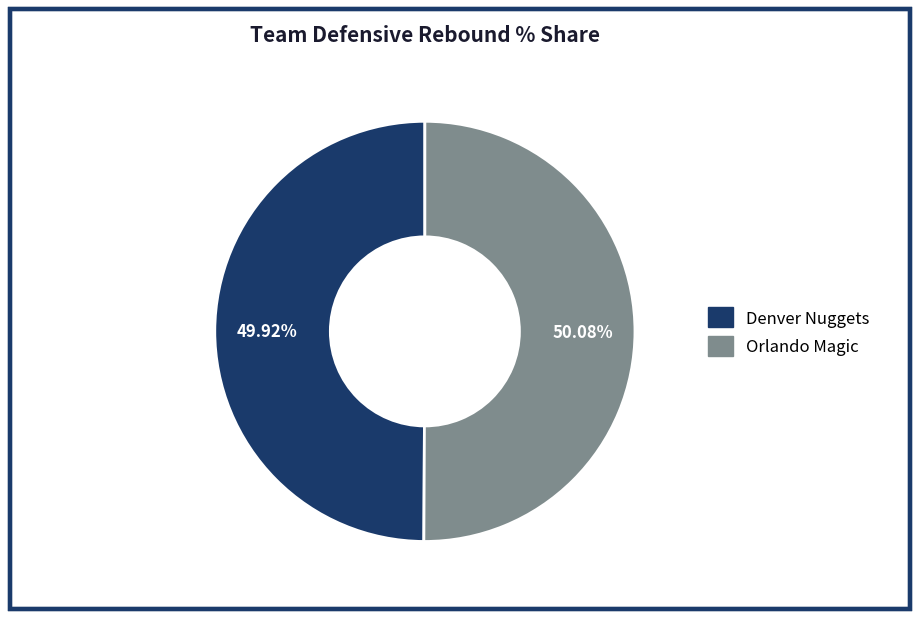

Is the sum of Orlando Magic and Denver Nuggets greater than half?

Yes